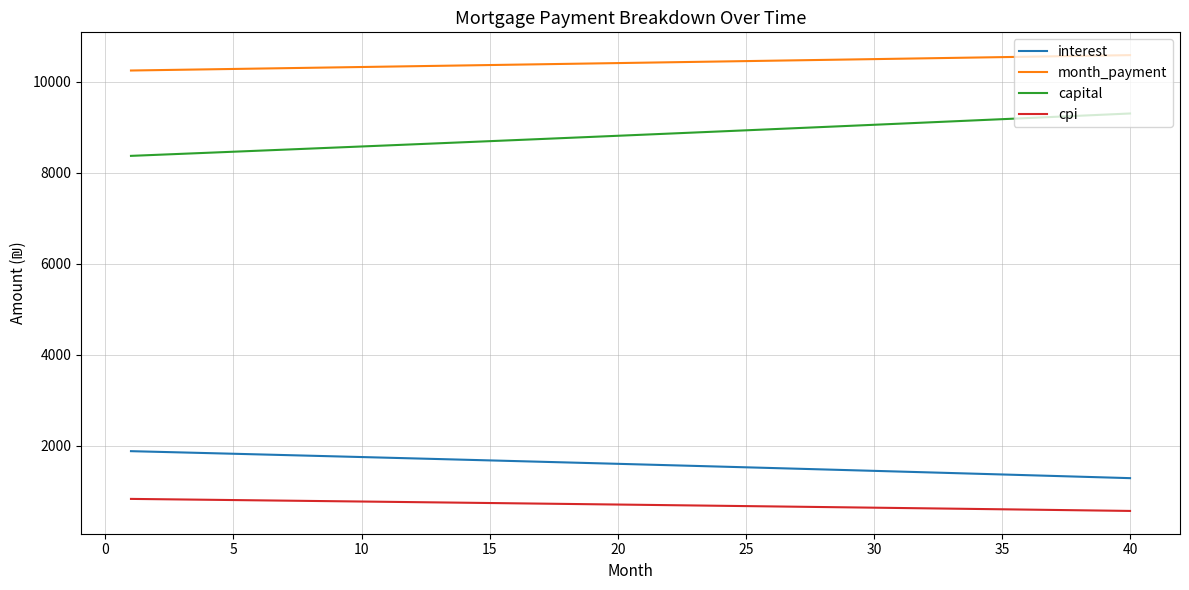

What is the maximum value shown in the chart?

10583.9